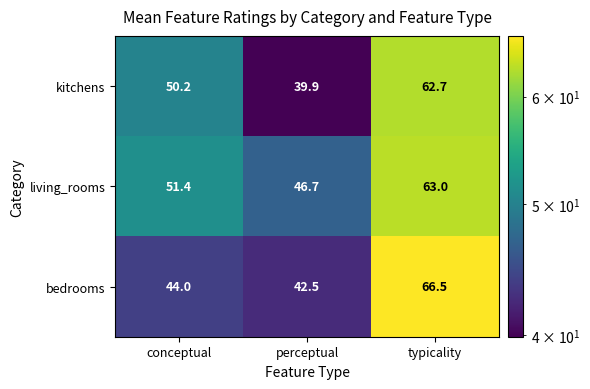

What is the difference between the second highest and minimum values in the living_rooms series?

4.7